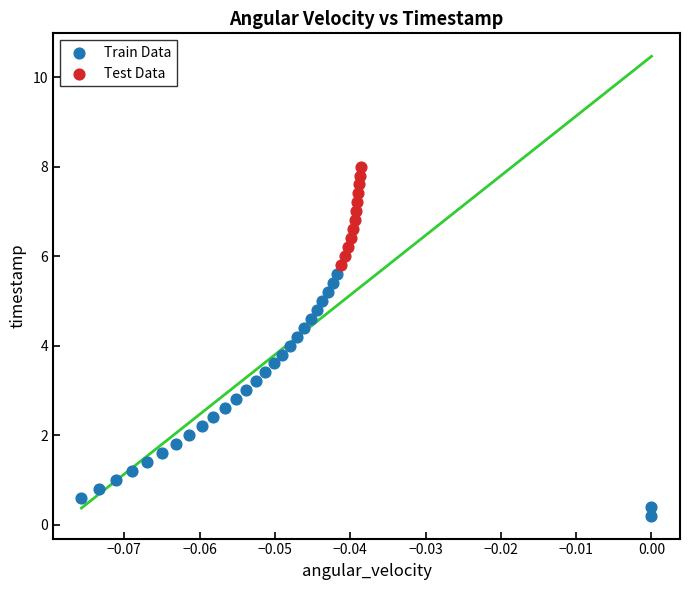

Which series contains the lowest Y value?

Train Data